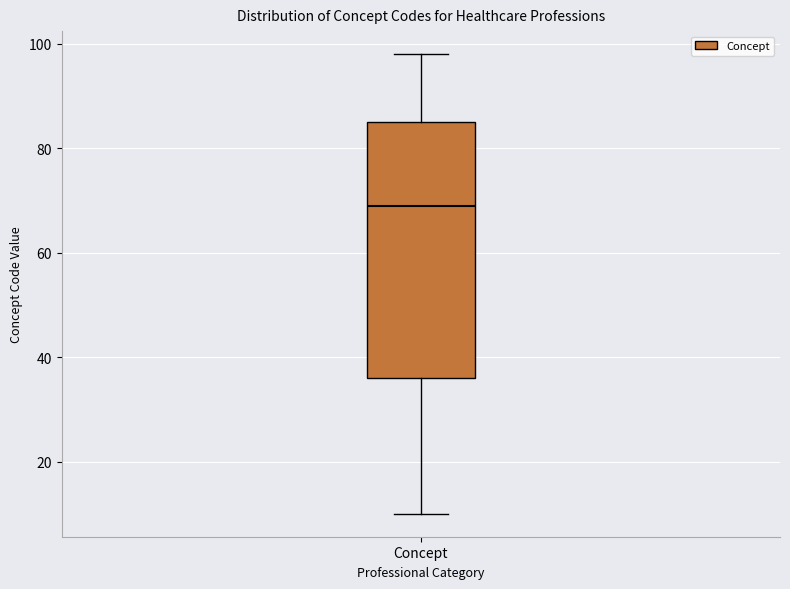

Transcribe this box plot: give where the median line is, the range the box spans, and where the two whiskers end, as read against the y-axis. The values are not printed on the chart, so give them approximately, as read against the axis.

median 70, box 36 to 86, whiskers 10 to 98